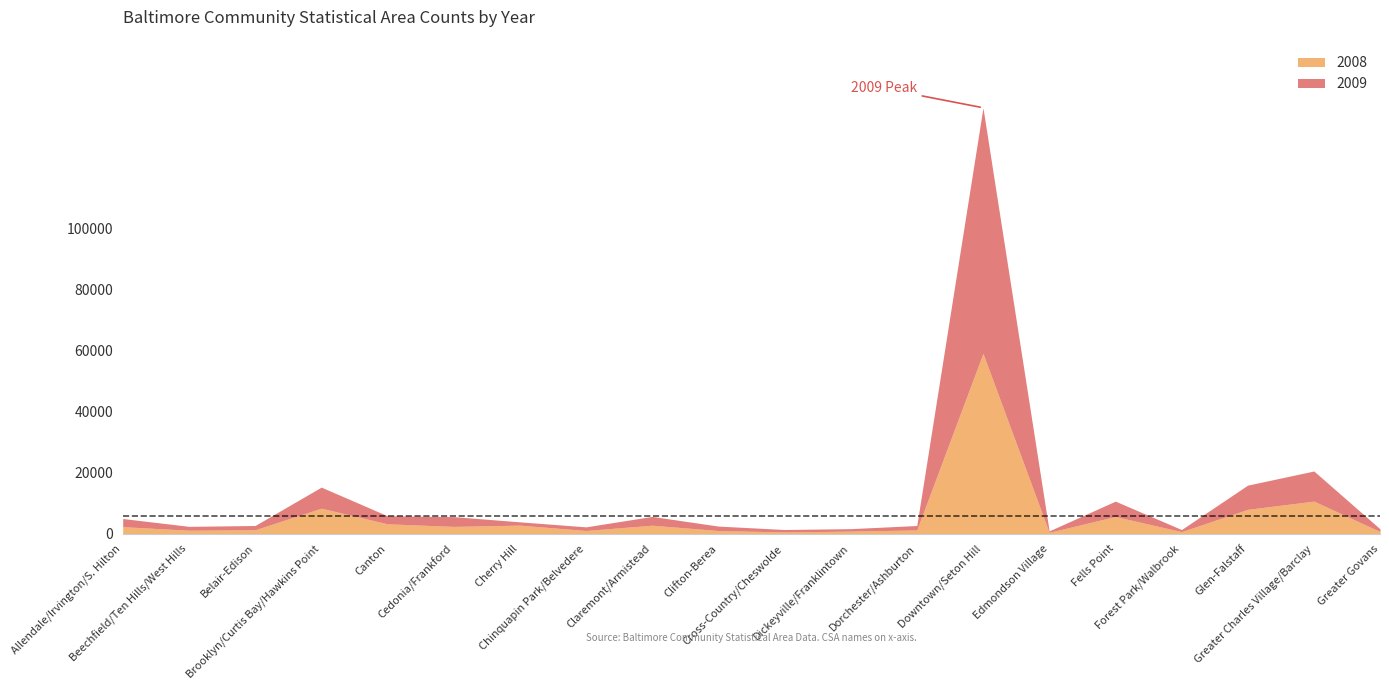

Between Dorchester/Ashburton and Dickeyville/Franklintown, which is larger?

Dorchester/Ashburton